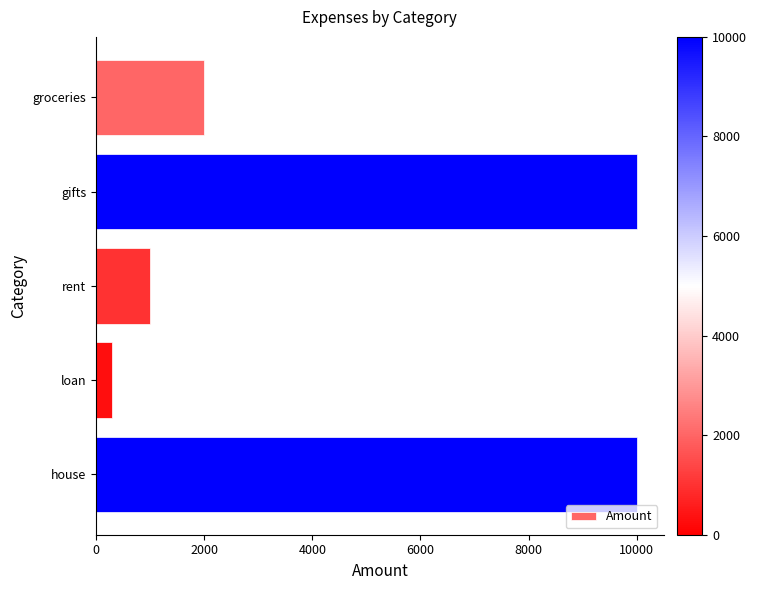

How many data points does each series have?

5